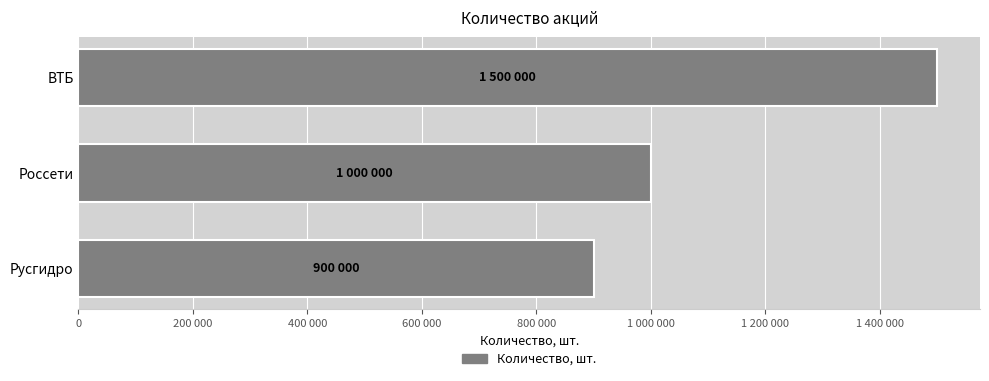

List the labels in order of value, largest first.

ВТБ, Россети, Русгидро